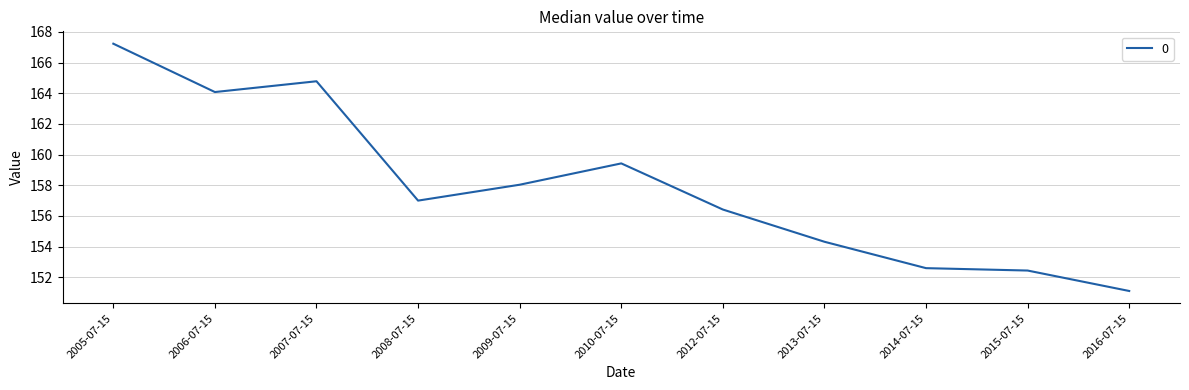

True or false: the data shows 113.7 at 2006-07-15.

False